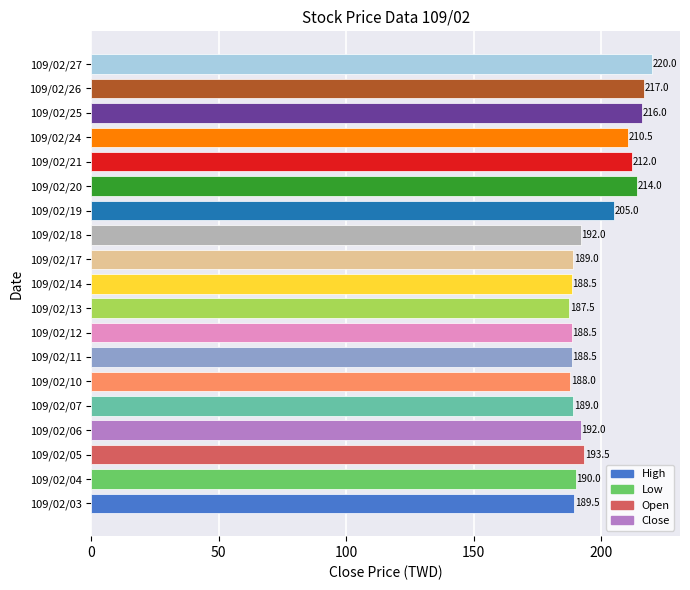

Which label corresponds to the largest value in the chart?

109/02/27